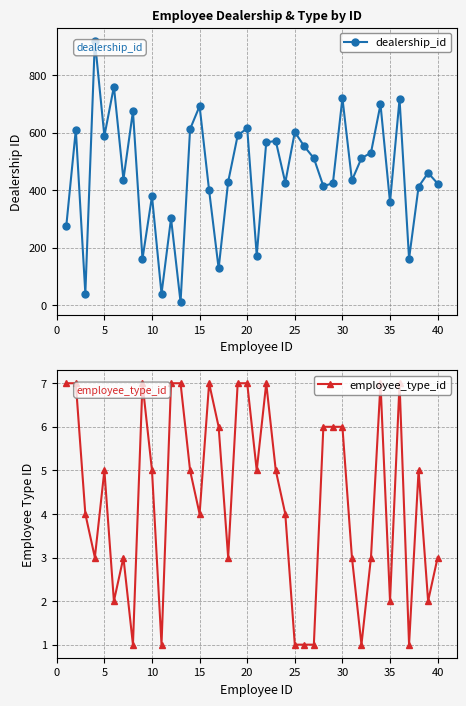

What is the highest value of the dealership_id series?

919